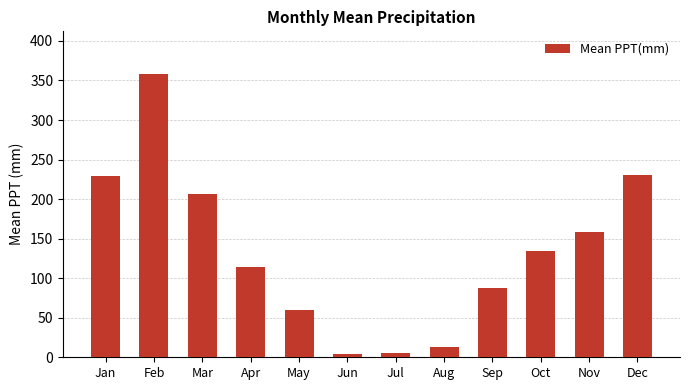

What is the greatest value displayed?

358.4